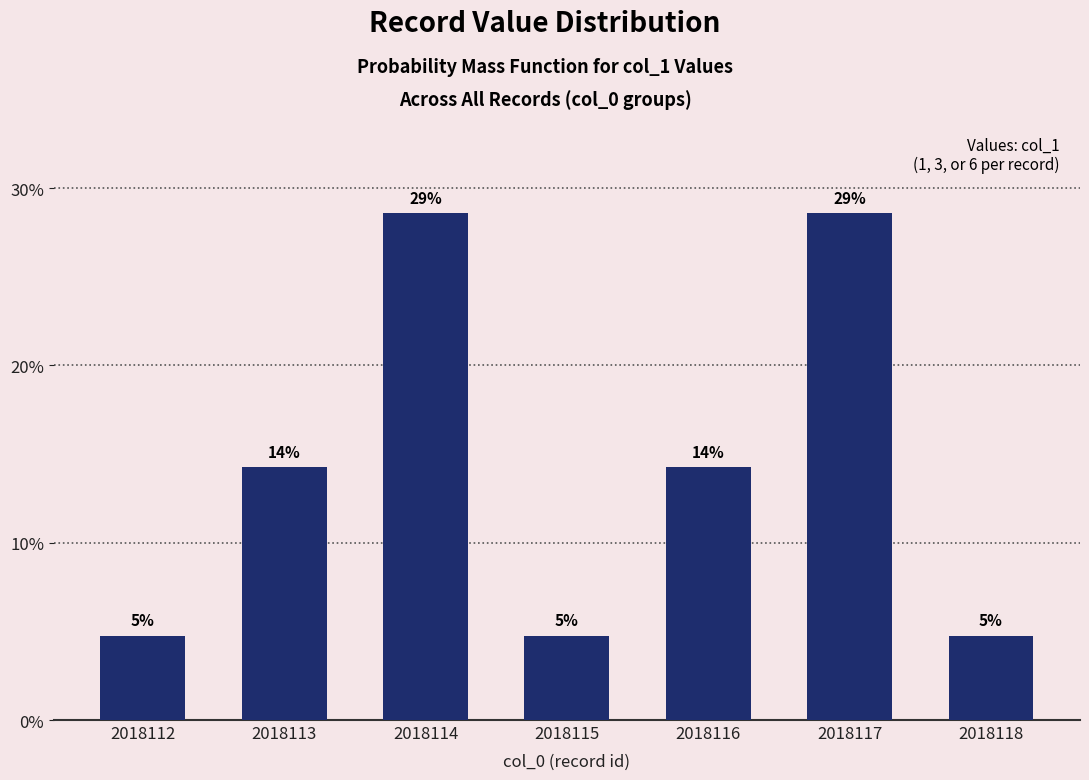

What is the difference between the maximum and minimum values?

23.8